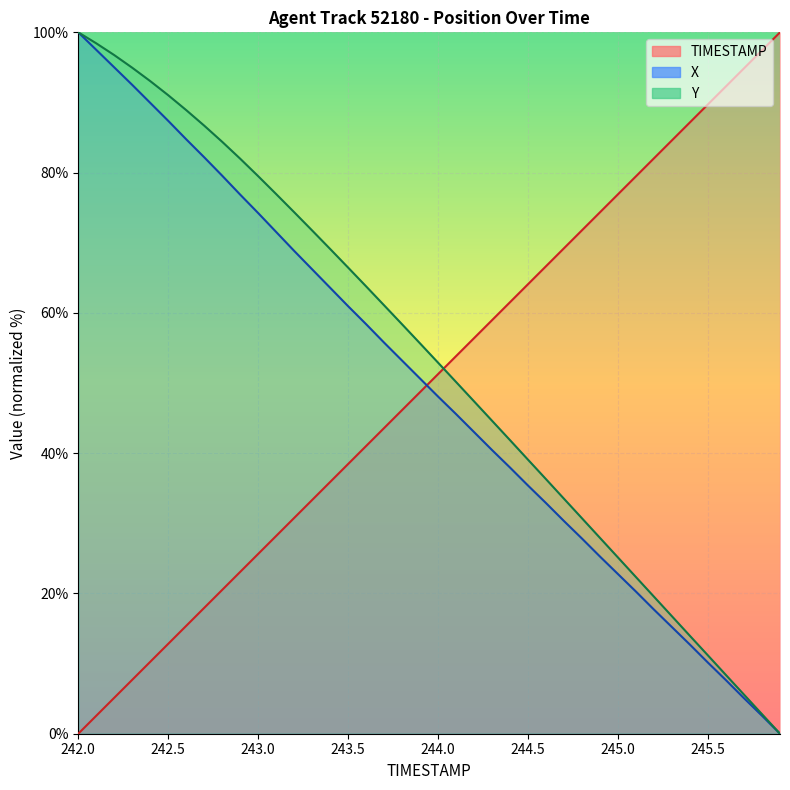

At which category is the sum across all series the highest?

242.0